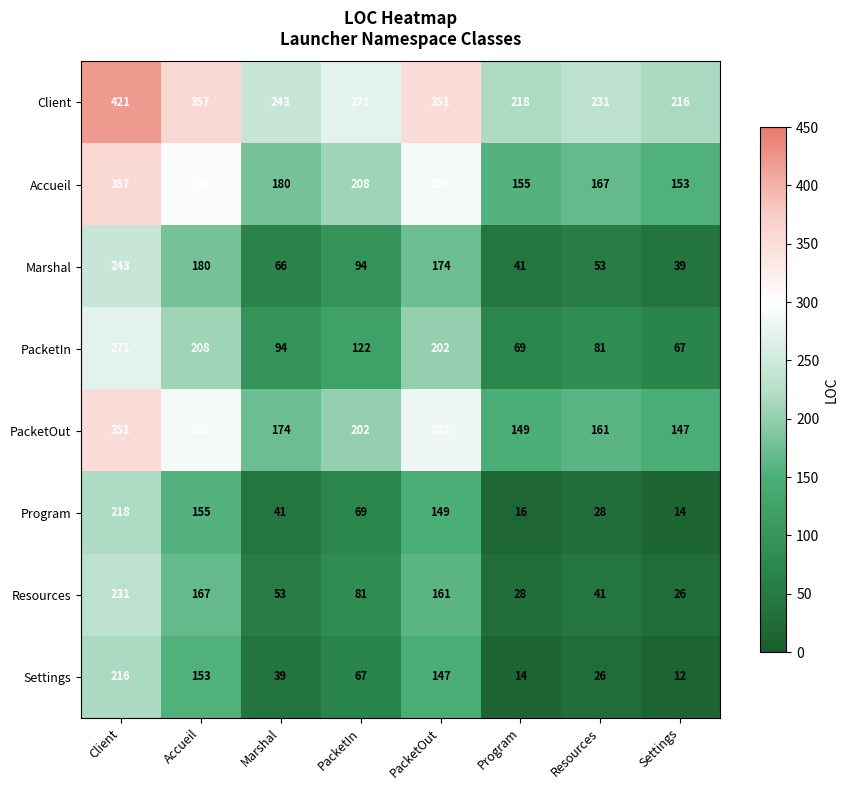

What is the difference between the second highest and second lowest values in the Settings series?

139